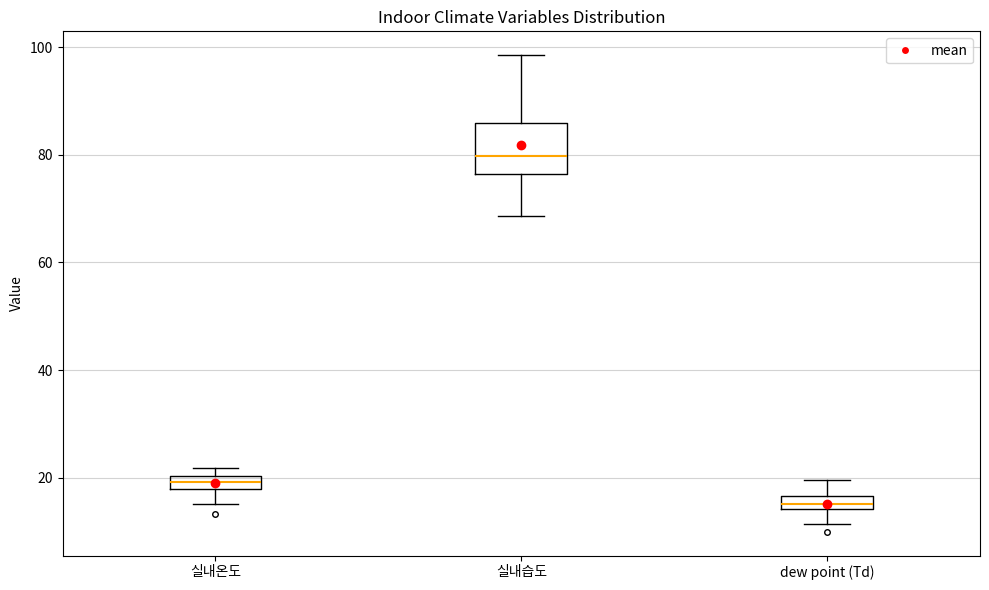

Which box's median line is the highest?

실내습도